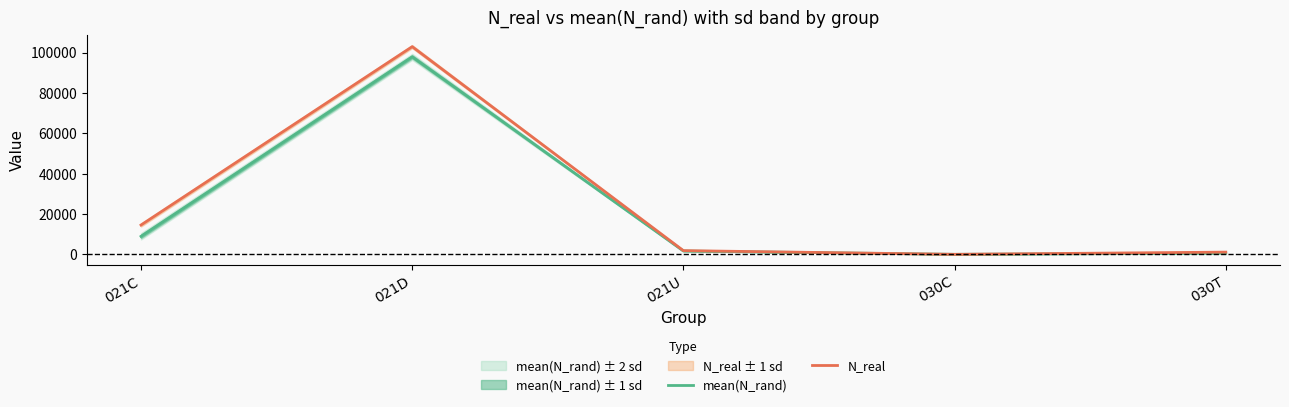

After their last crossing, which series has the higher values: N_real or mean(N_rand)?

N_real